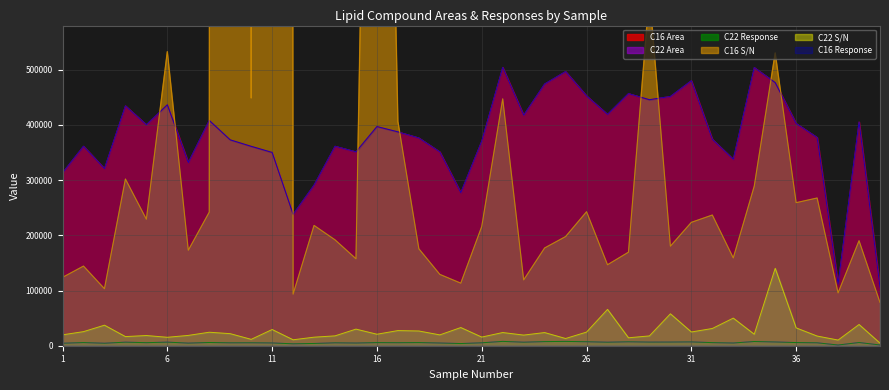

At how many categories does at least one series exceed 34305435?

2